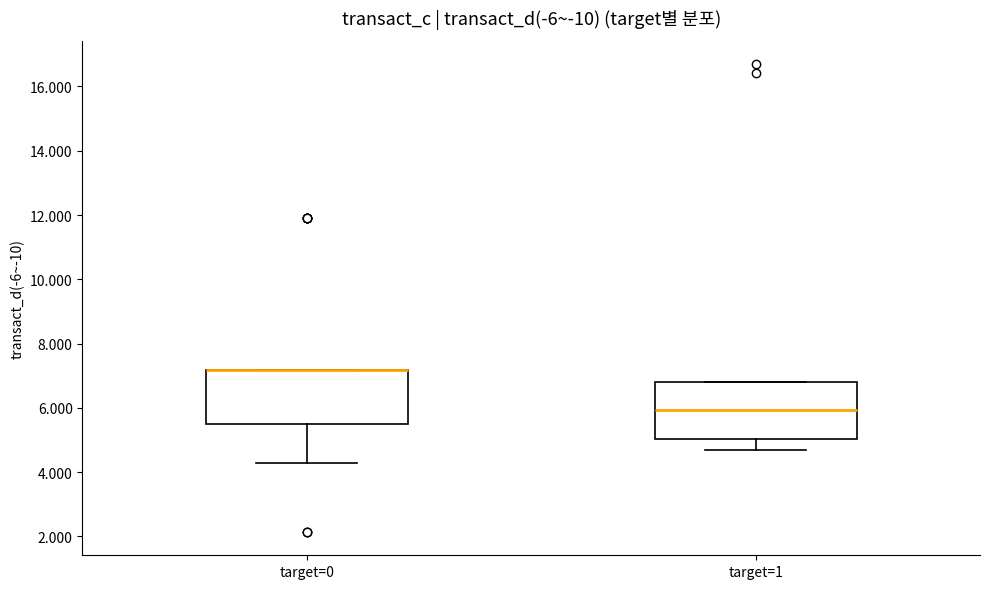

Reading left to right, transcribe this box plot: for each box, give where its median line is, the range the box spans, and where its two whiskers end, as read against the y-axis. The values are not printed on the chart, so give them approximately, as read against the axis.

target=0: median 7.2 (drawn on the box's upper edge), box 5.4 to 7.2, whiskers 4.2 to 7.2
target=1: median 6.0, box 5.0 to 6.8, whiskers 4.6 to 6.8